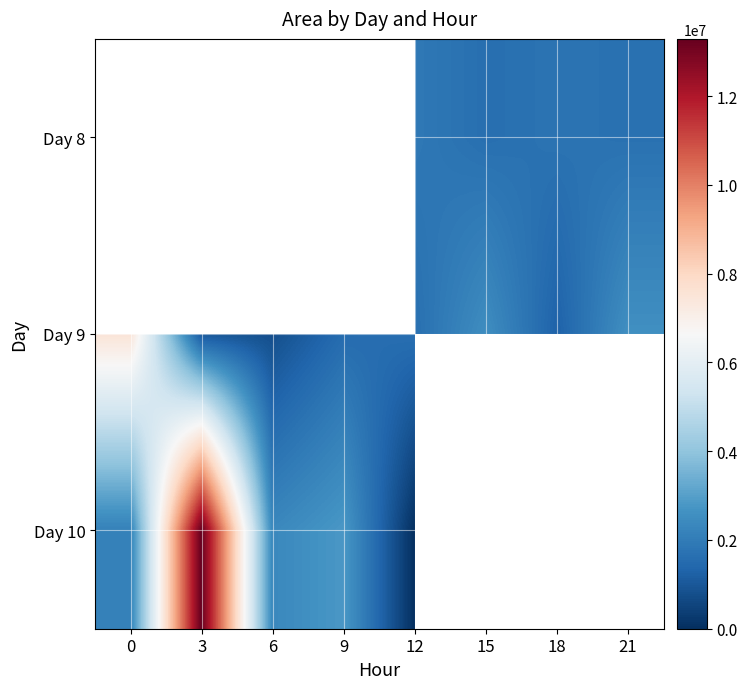

Which series has the largest range (max minus min)?

Day 10